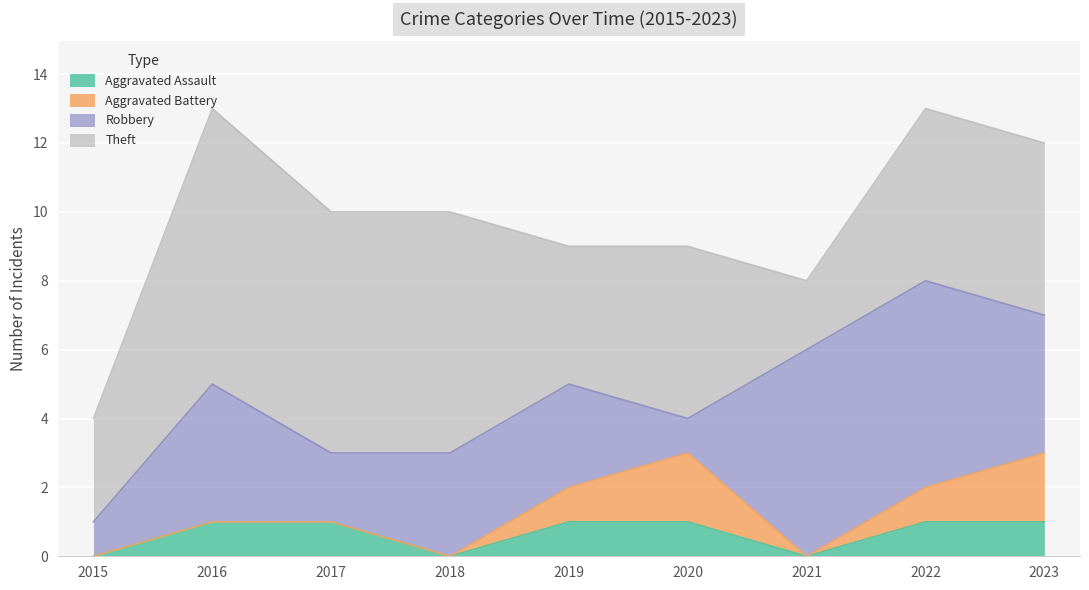

At how many categories does at least one series exceed 2?

9